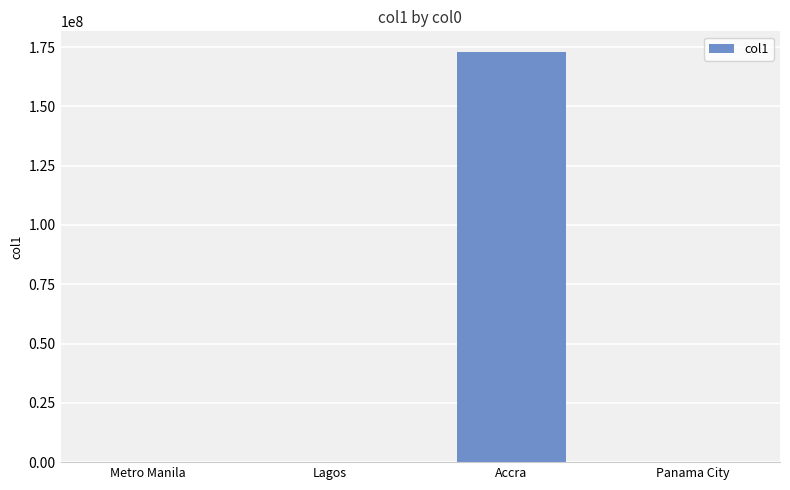

What is the greatest value displayed?

173000000.0